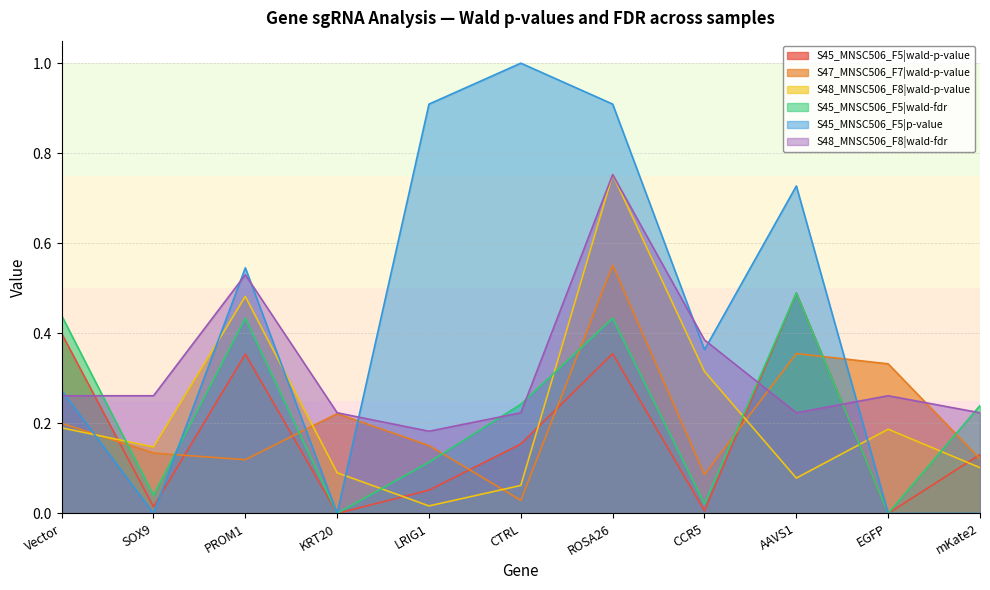

At how many categories does at least one series exceed 0?

11